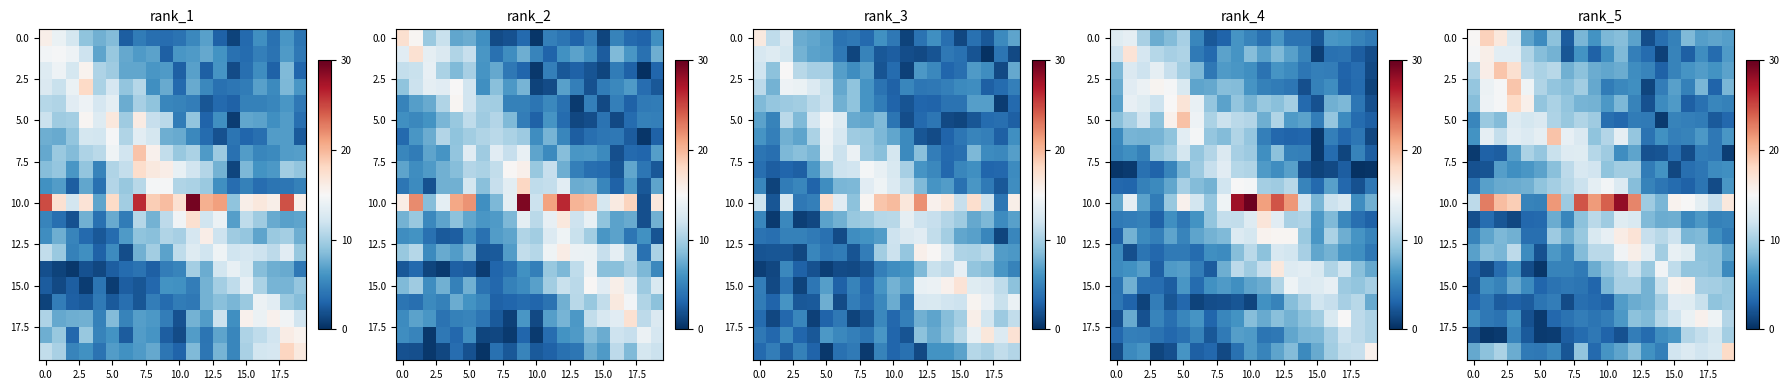

How many series are shown in this chart?

20